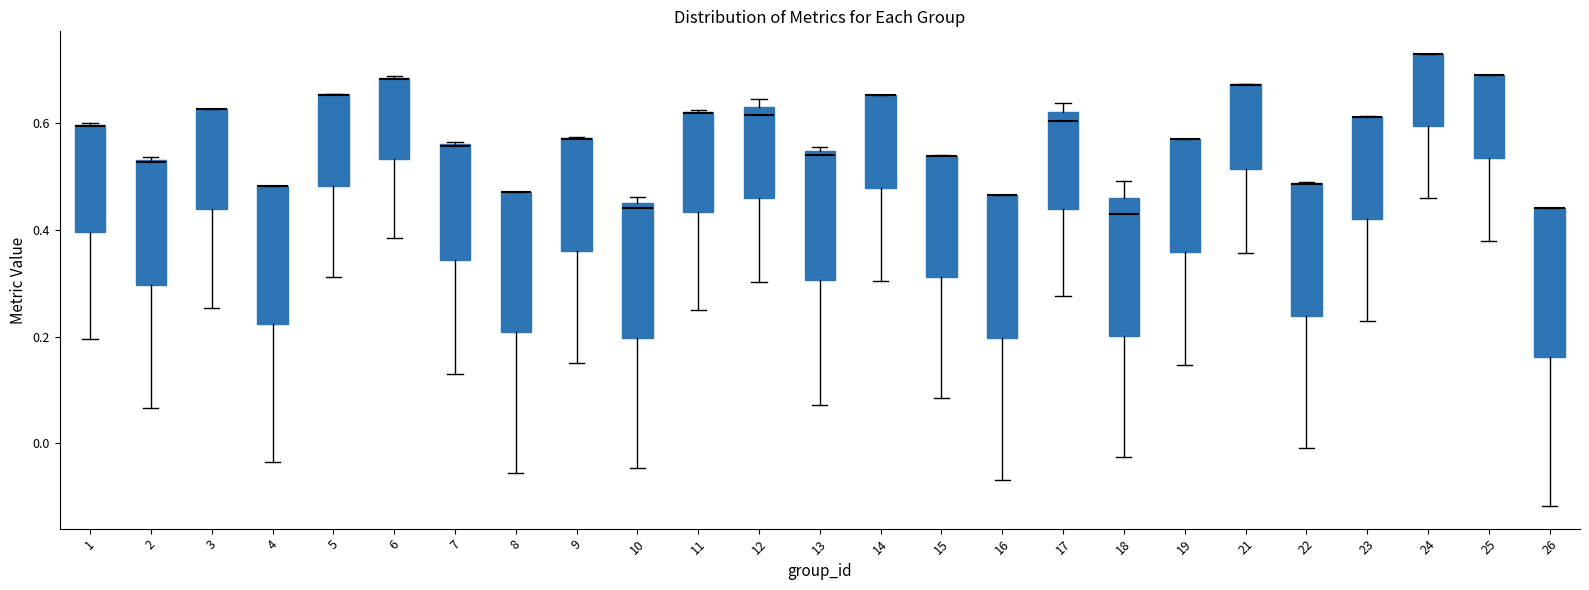

Where does the lower whisker of the box at x = 8 end on the y-axis? The values are not printed on the chart, so give them approximately, as read against the axis.

-0.06